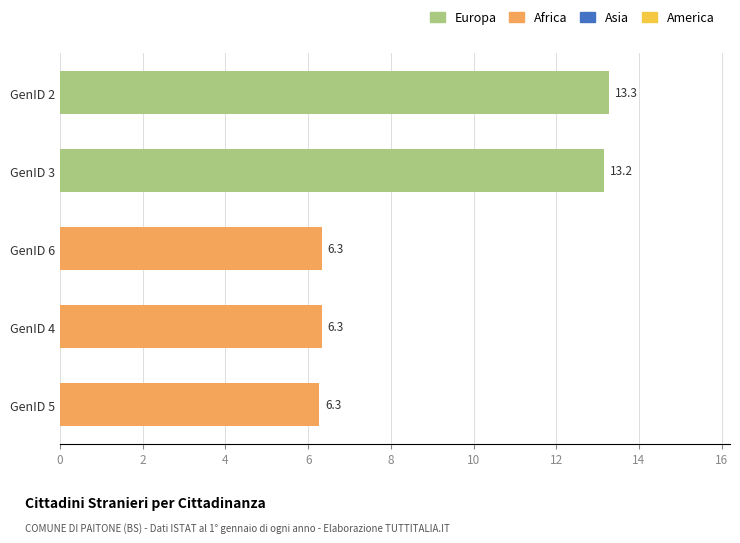

What is the difference between the maximum and second lowest values?

7.0